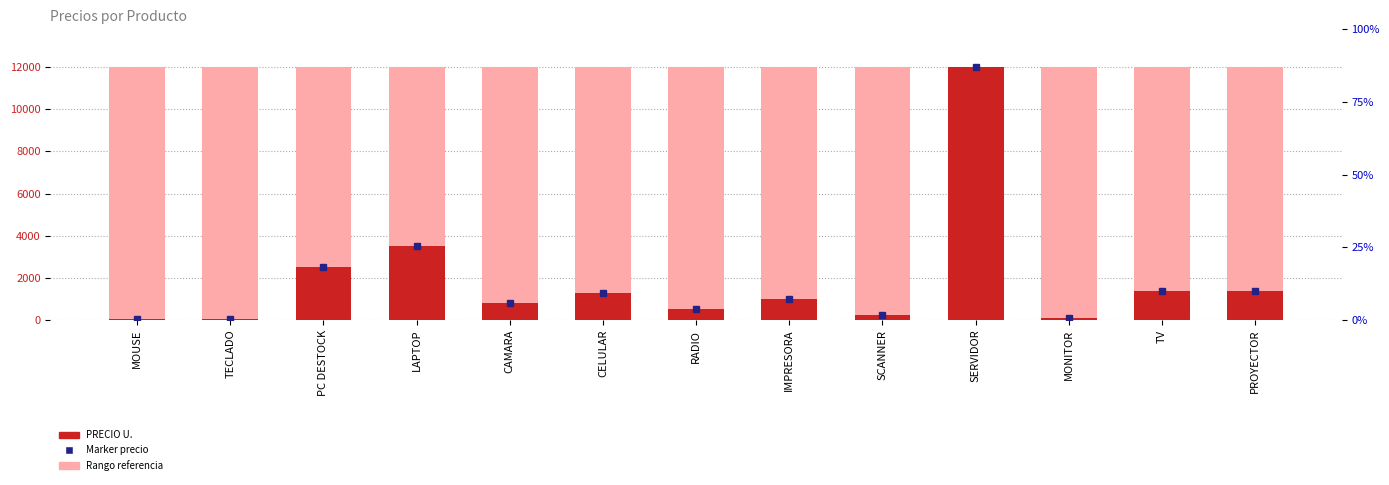

List the labels in order of value, smallest first.

TECLADO, MOUSE, MONITOR, SCANNER, RADIO, CAMARA, IMPRESORA, CELULAR, TV, PROYECTOR, PC DESTOCK, LAPTOP, SERVIDOR